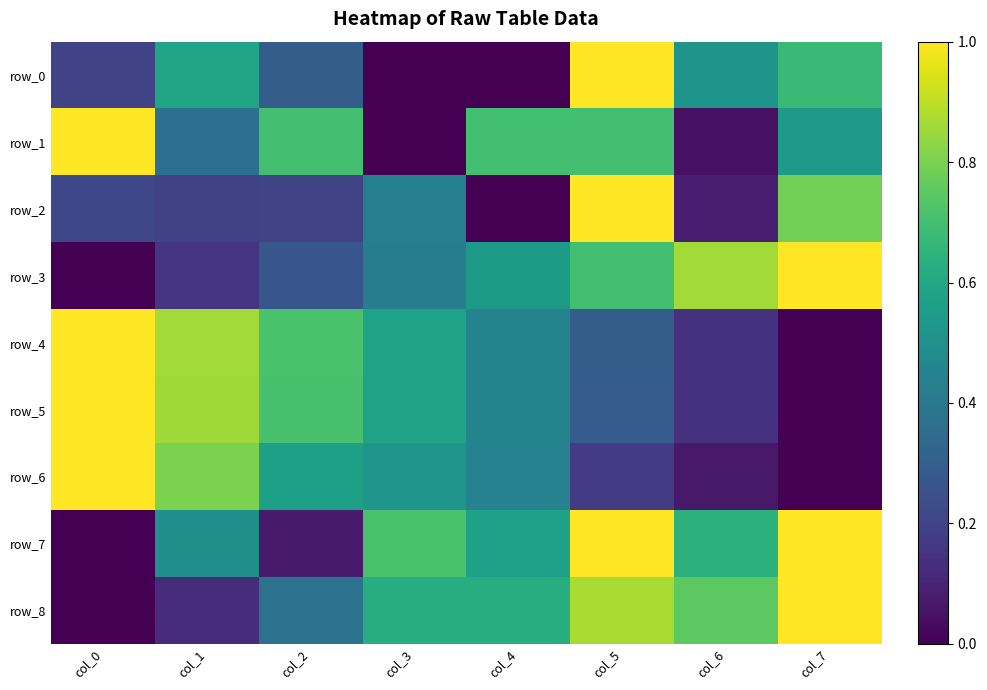

Is the value of row_7 at col_1 greater than the value of row_2 at col_4?

Yes